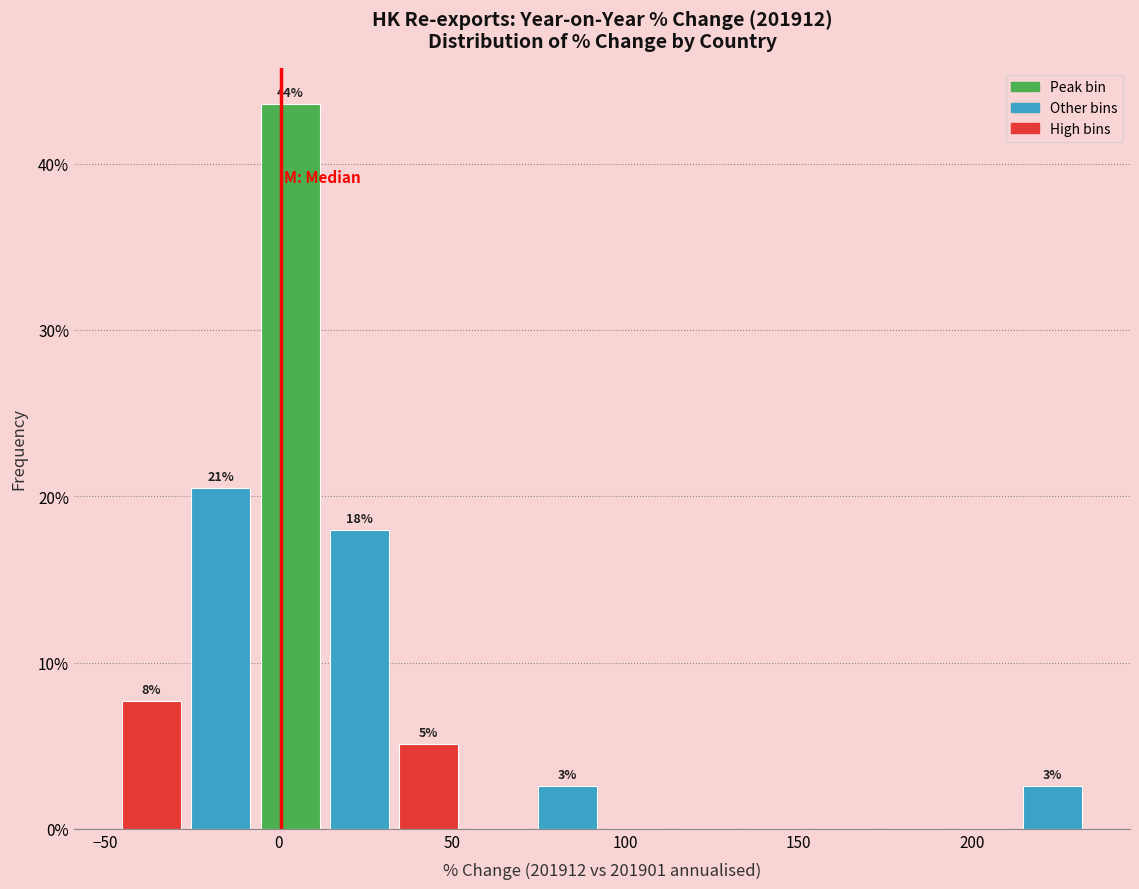

Around what value on the x-axis is the tallest bar? Give the approximate position of its centre, as read against the axis.

5